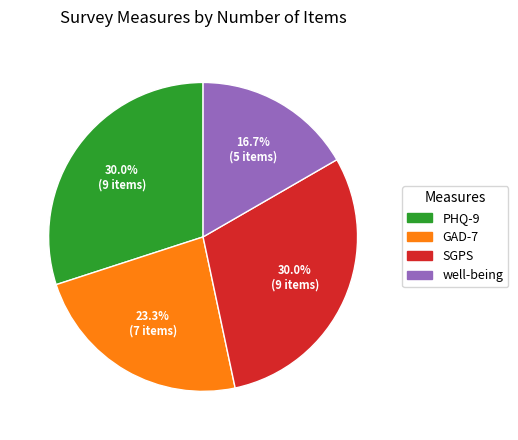

What percentage is the PHQ-9 slice, to the nearest percent?

30%